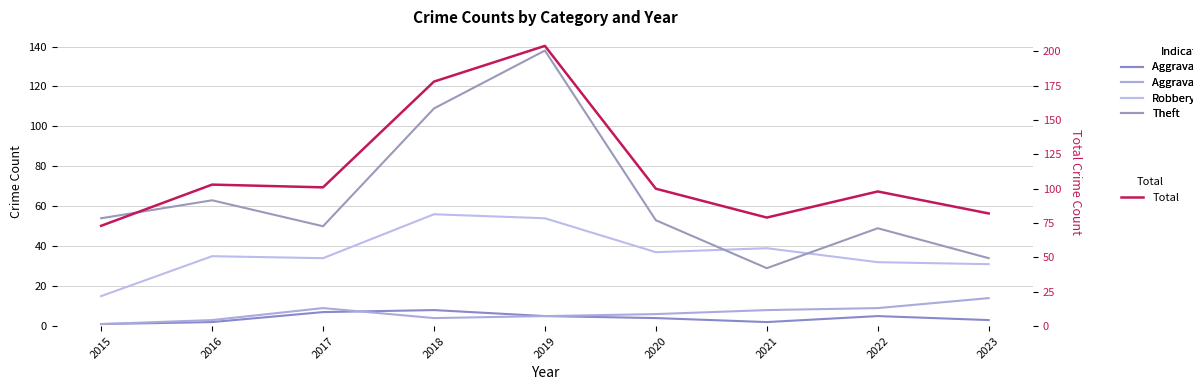

Count the number of categories in the chart.

9